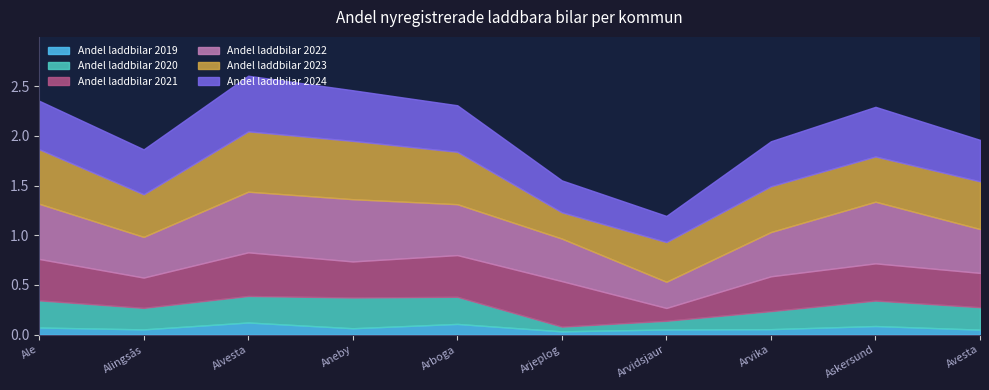

Reading right to left, list all the values displayed in this chart.

Andel laddbilar 2020: Avesta=0.2	Askersund=0.3	Arvika=0.2	Arvidsjaur=0.1	Arjeplog=0.0	Arboga=0.3	Aneby=0.3	Alvesta=0.3	Alingsås=0.2	Ale=0.3
Andel laddbilar 2021: Avesta=0.3	Askersund=0.4	Arvika=0.4	Arvidsjaur=0.1	Arjeplog=0.5	Arboga=0.4	Aneby=0.4	Alvesta=0.4	Alingsås=0.3	Ale=0.4
Andel laddbilar 2022: Avesta=0.4	Askersund=0.6	Arvika=0.4	Arvidsjaur=0.3	Arjeplog=0.4	Arboga=0.5	Aneby=0.6	Alvesta=0.6	Alingsås=0.4	Ale=0.6
Andel laddbilar 2023: Avesta=0.5	Askersund=0.5	Arvika=0.5	Arvidsjaur=0.4	Arjeplog=0.3	Arboga=0.5	Aneby=0.6	Alvesta=0.6	Alingsås=0.4	Ale=0.5
Andel laddbilar 2024: Avesta=0.4	Askersund=0.5	Arvika=0.5	Arvidsjaur=0.3	Arjeplog=0.3	Arboga=0.5	Aneby=0.5	Alvesta=0.6	Alingsås=0.5	Ale=0.5
Andel laddbilar 2019: Avesta=0.0	Askersund=0.1	Arvika=0.1	Arvidsjaur=0.1	Arjeplog=0.0	Arboga=0.1	Aneby=0.1	Alvesta=0.1	Alingsås=0.1	Ale=0.1